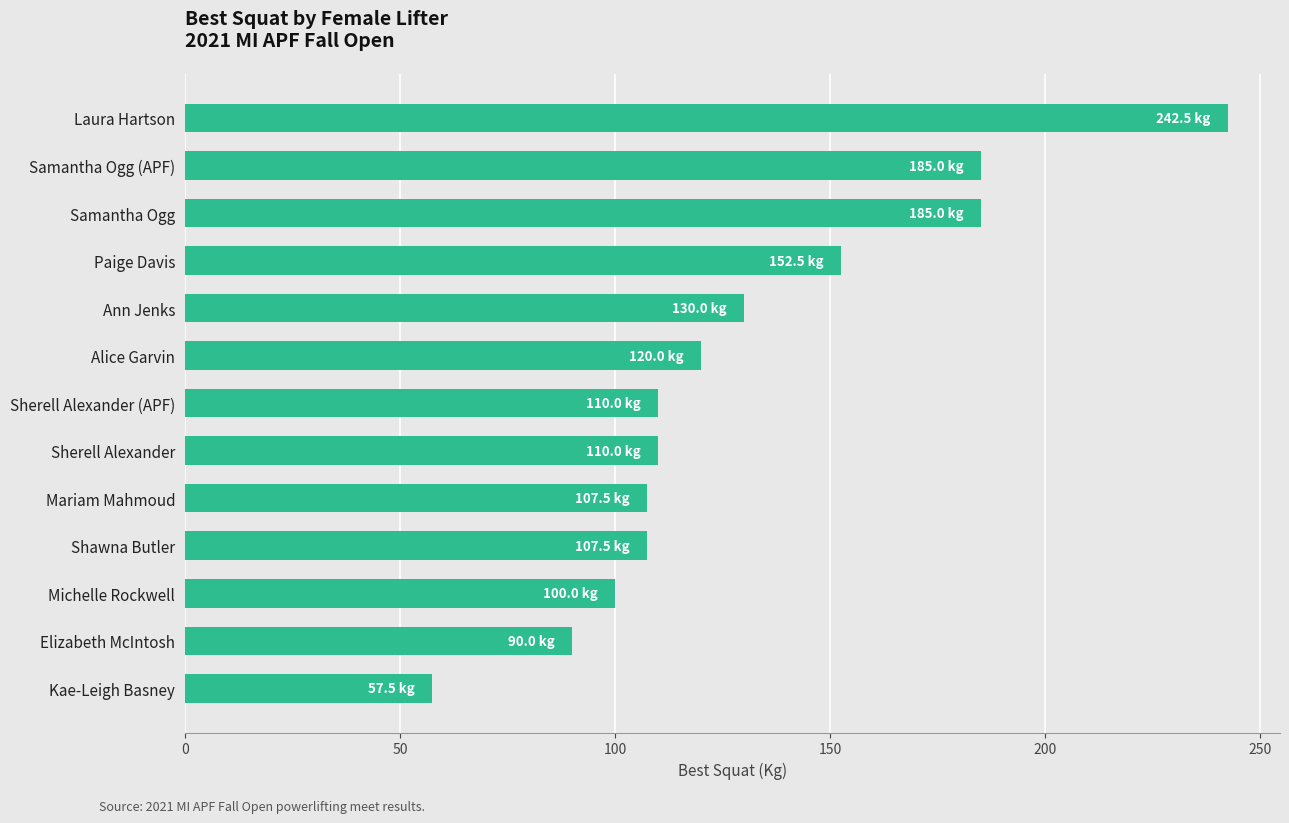

The value at Sherell Alexander (APF) is 110.0. True or false?

True